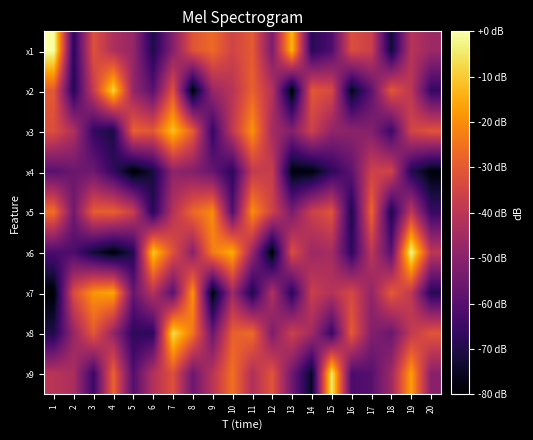

What is the minimum value shown in the chart?

-80.0